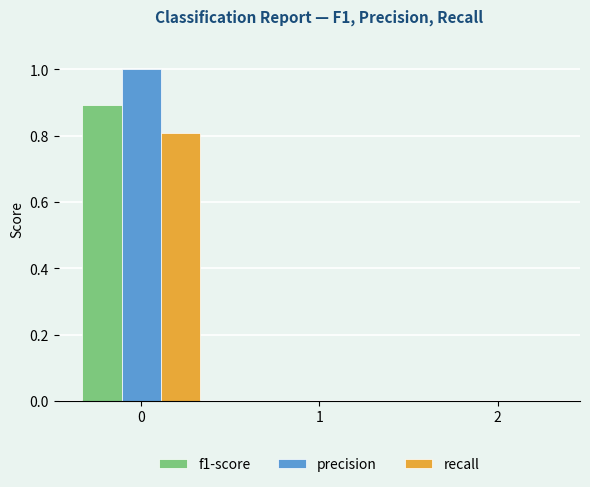

Between 0 and 1, which series saw the biggest shift?

precision